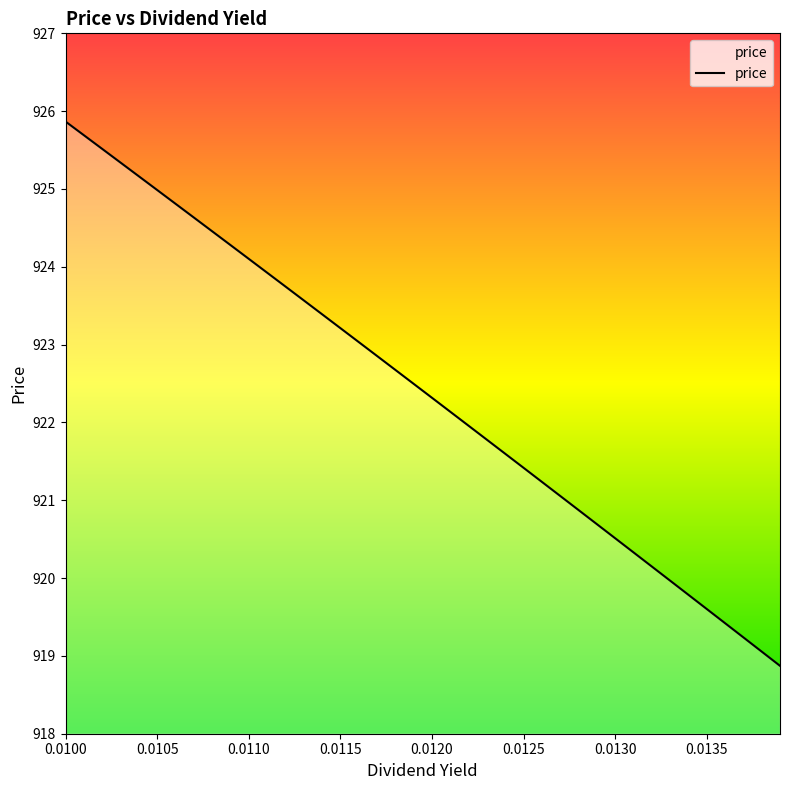

What is the smallest value displayed?

918.9